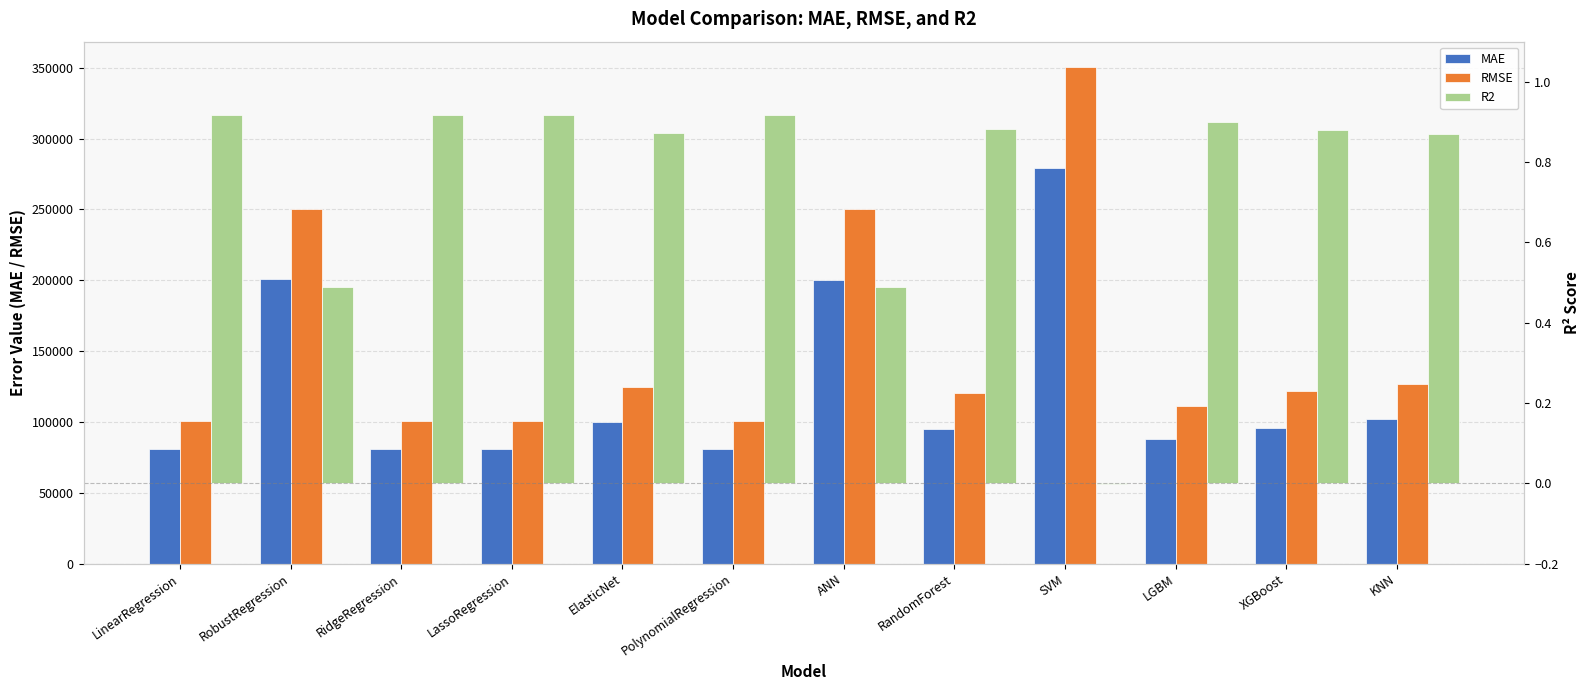

How many bars are there in total?

36